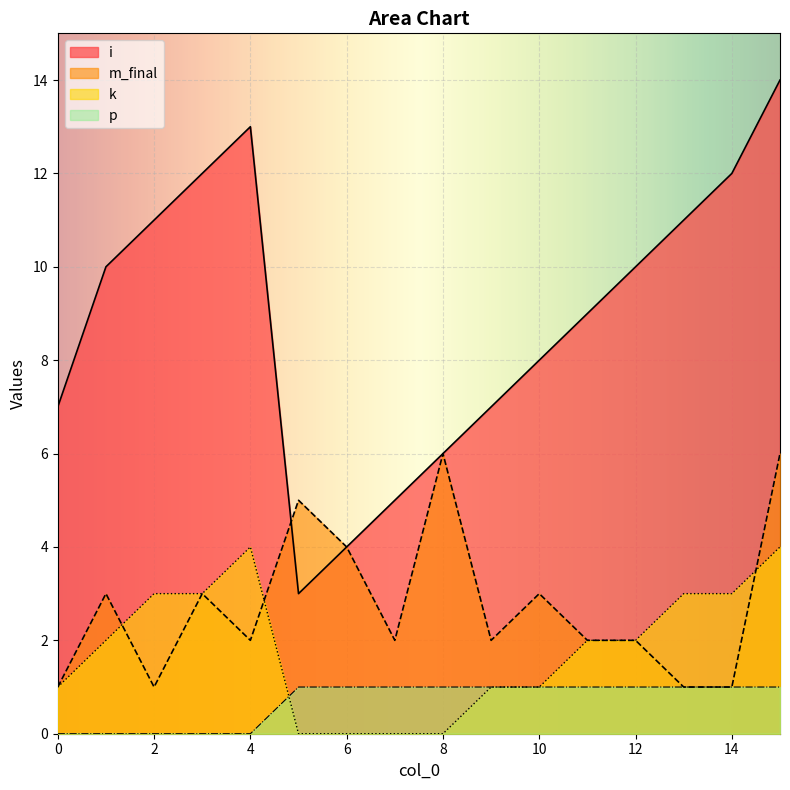

The i series shows 7 at 9. True or false?

True